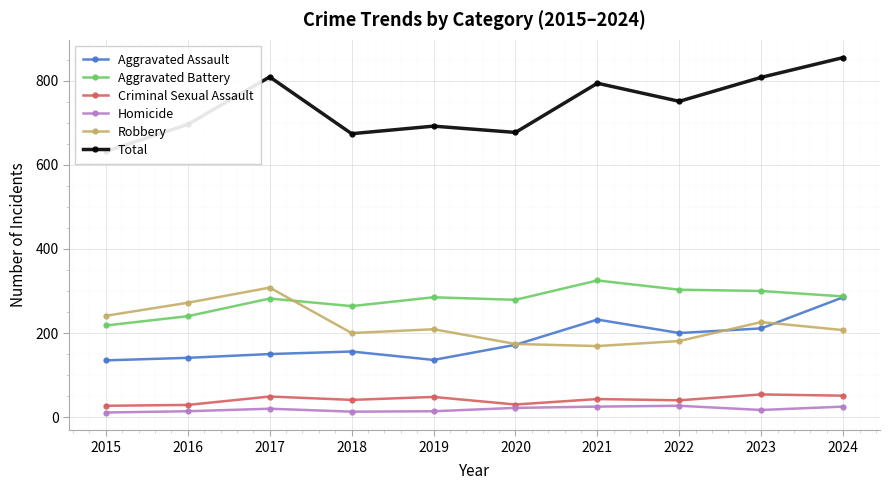

The Aggravated Assault series shows 416 at 2021. True or false?

False